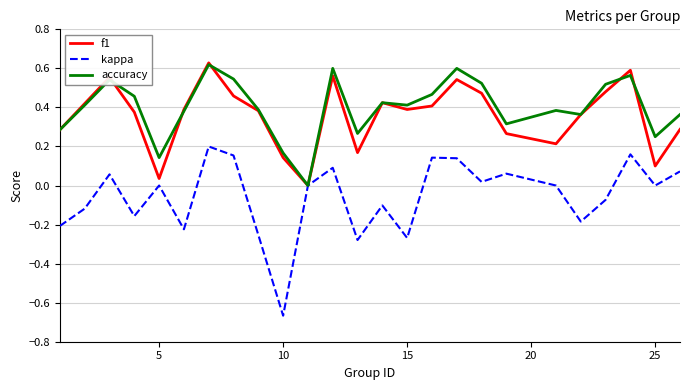

Which series has the widest spread of values?

kappa